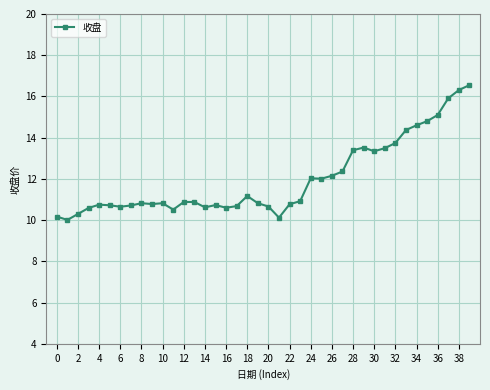

What is the value of the 37th point from the left?

15.1